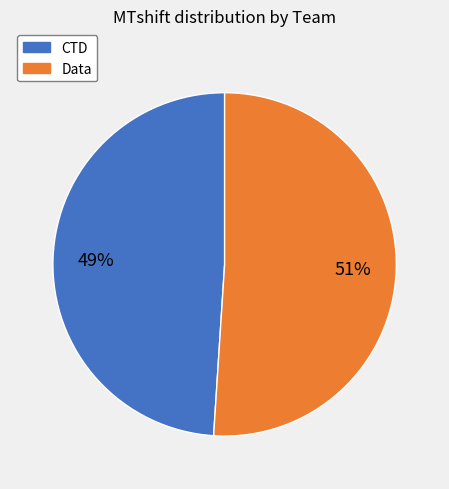

To the nearest percent, what is the difference between the largest and smallest slice percentages?

2%